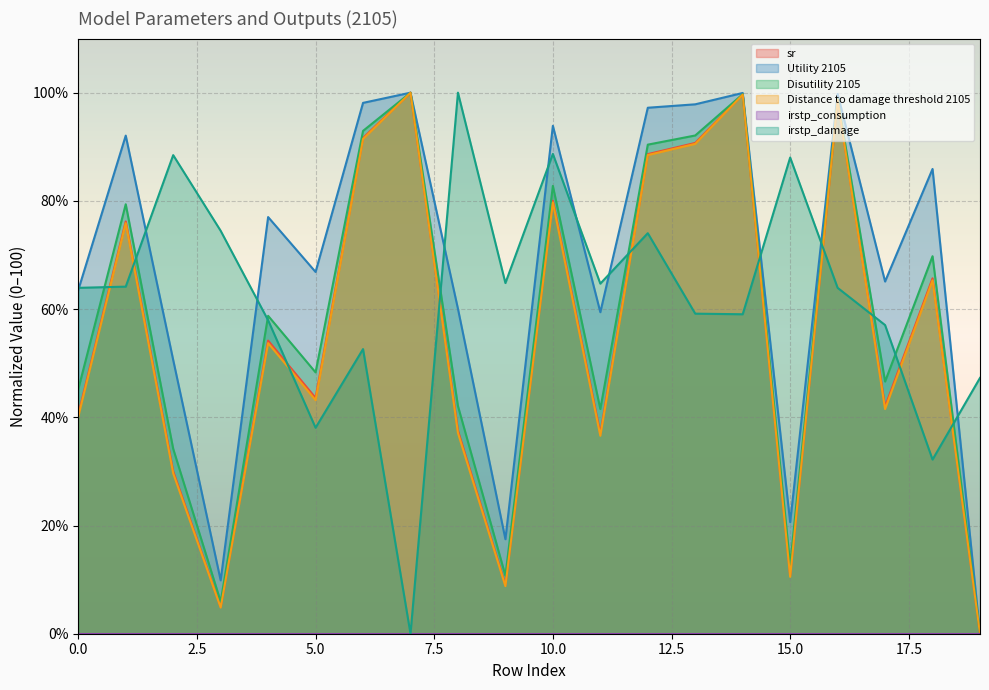

Count the number of data series in this chart.

6